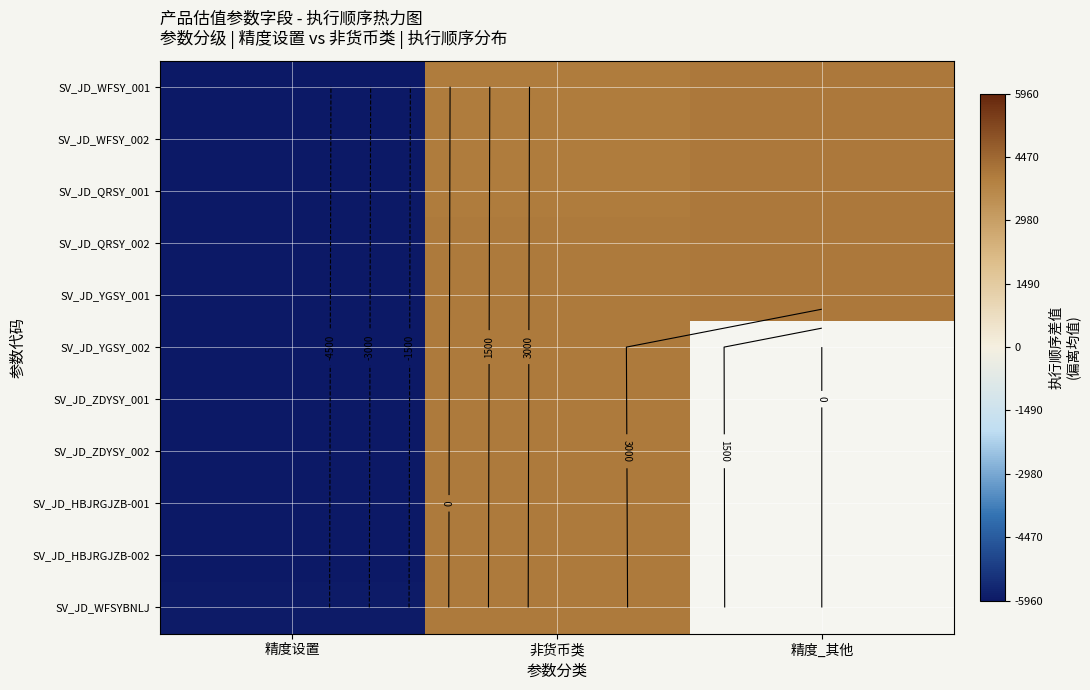

What is the minimum value shown in the chart?

-5960.0